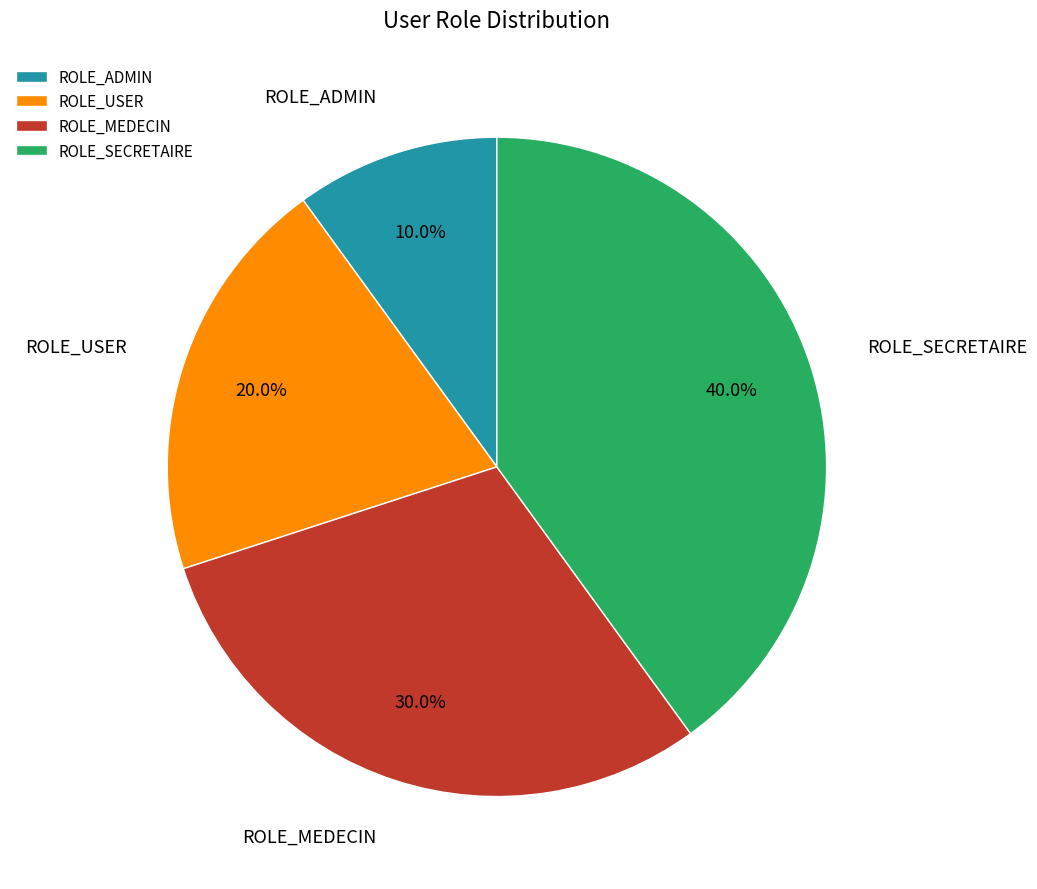

Count the number of slices in the pie.

4